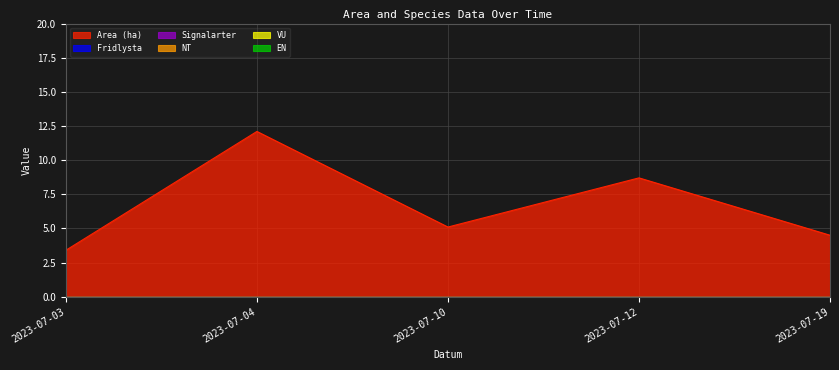

Reading right to left, what are all the values shown in this chart?

Area (ha): 4.5	8.7	5.1	12.1	3.4
Fridlysta: 0.0	0.0	0.0	0.0	0.0
Signalarter: 0.0	0.0	0.0	0.0	0.0
NT: 0.0	0.0	0.0	0.0	0.0
VU: 0.0	0.0	0.0	0.0	0.0
EN: 0.0	0.0	0.0	0.0	0.0